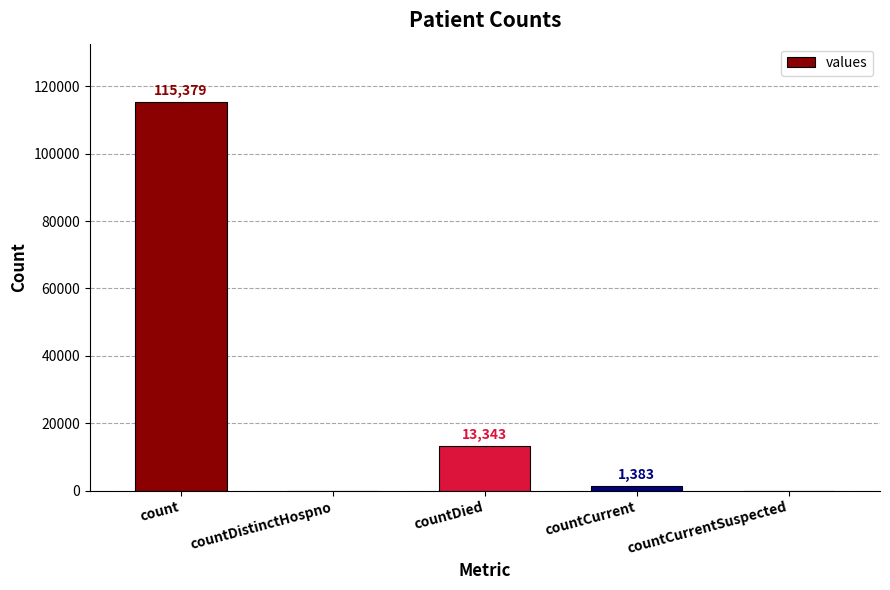

How many distinct data groups are displayed?

1